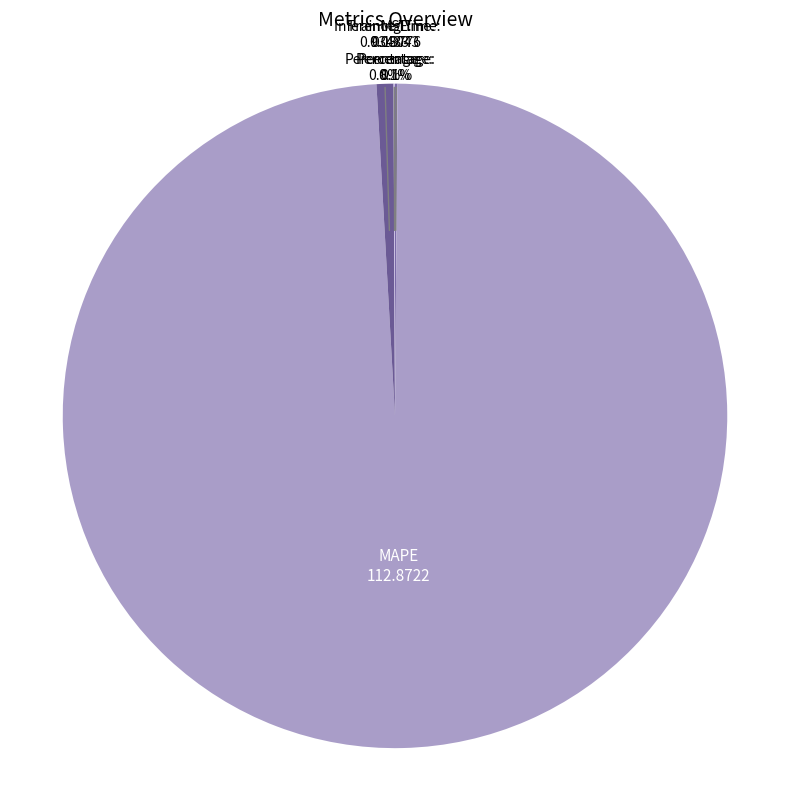

To the nearest percent, what portion does Inference Time represent?

1%